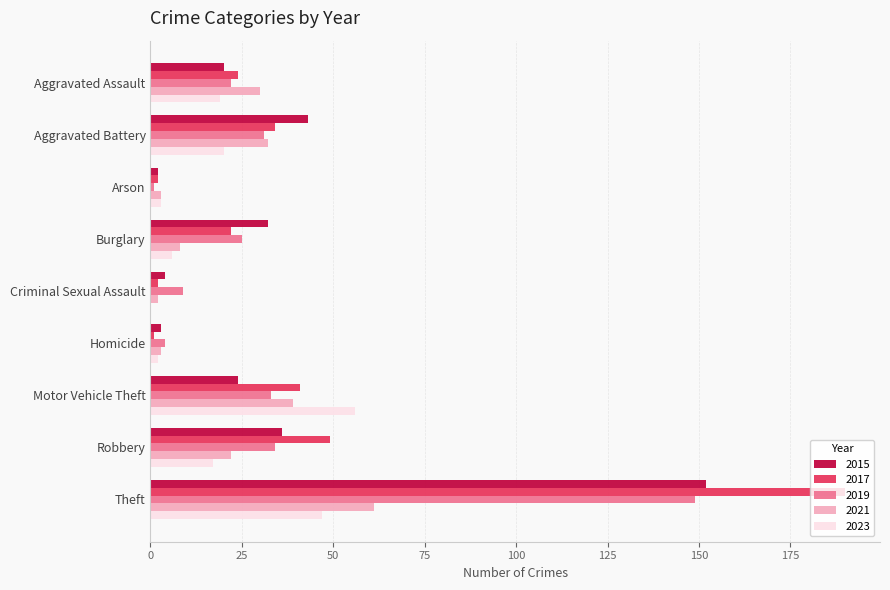

What is the spread (max minus min) of values at Aggravated Battery?

23